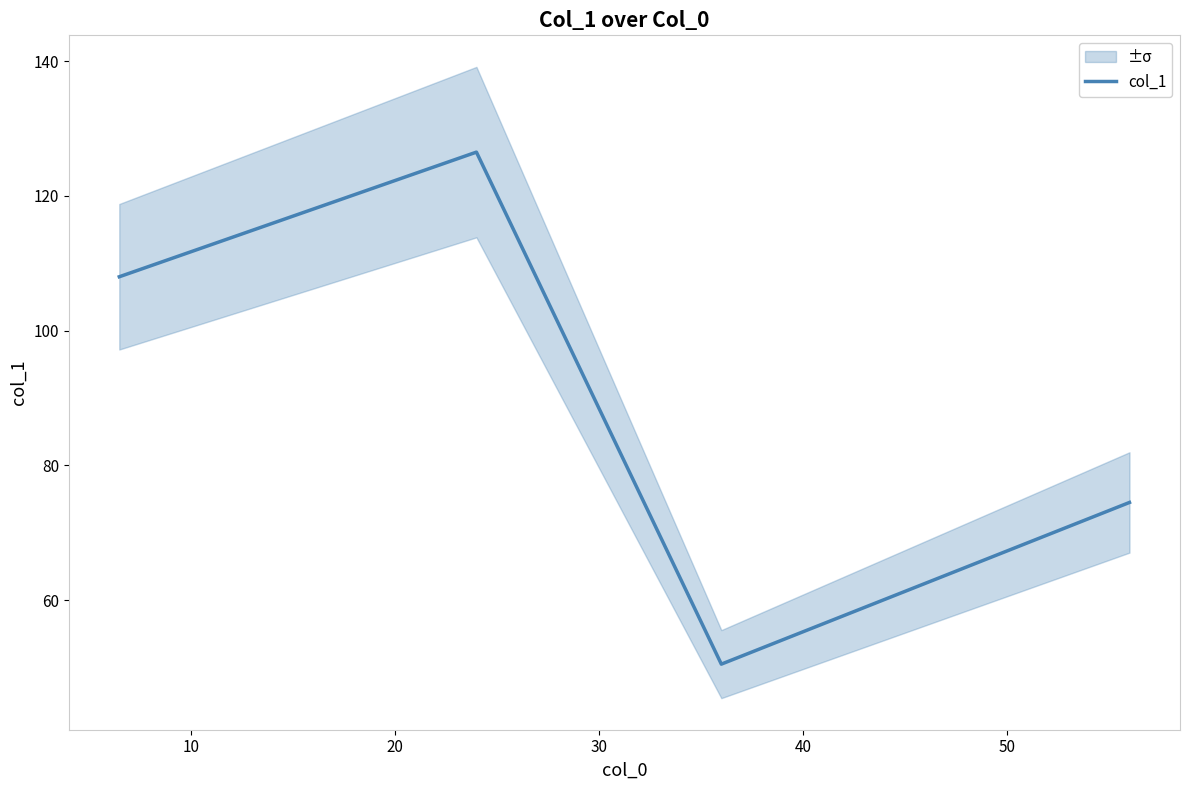

In col_1, how many points are lower than both neighbors (excluding endpoints)?

1